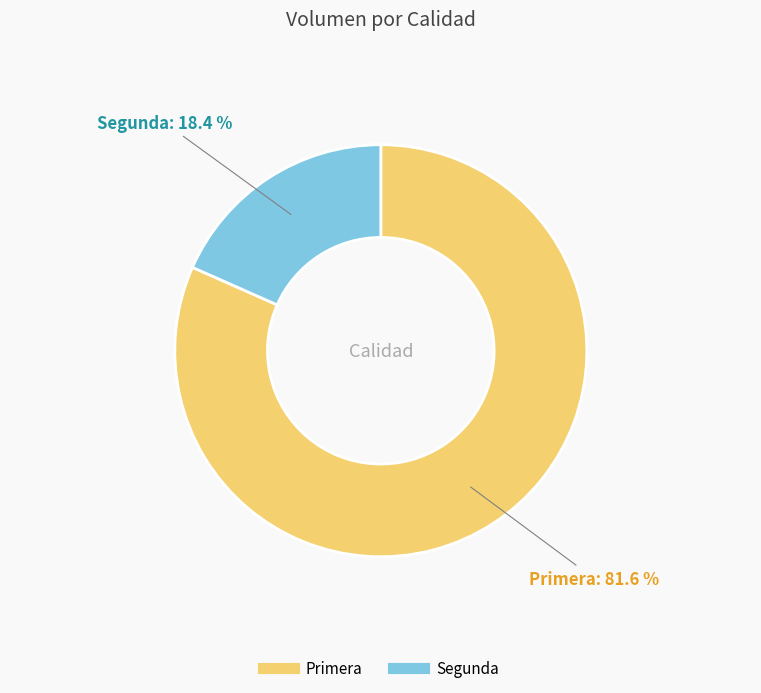

To the nearest percent, what portion does Segunda represent?

18%